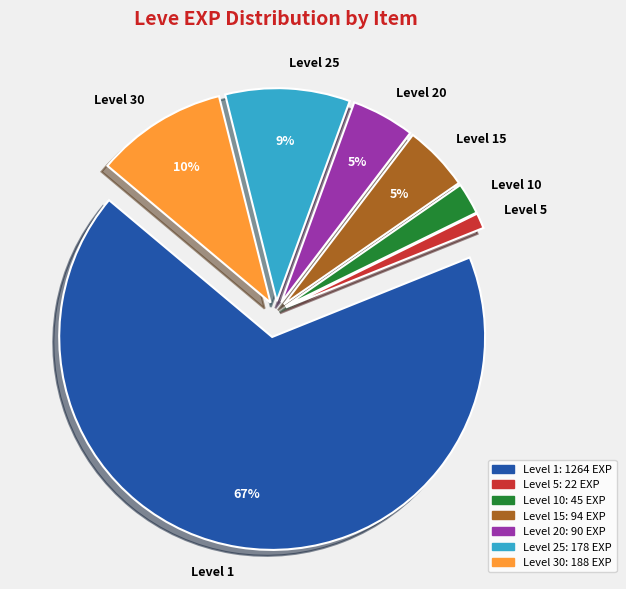

Which category accounts for the majority?

Level 1